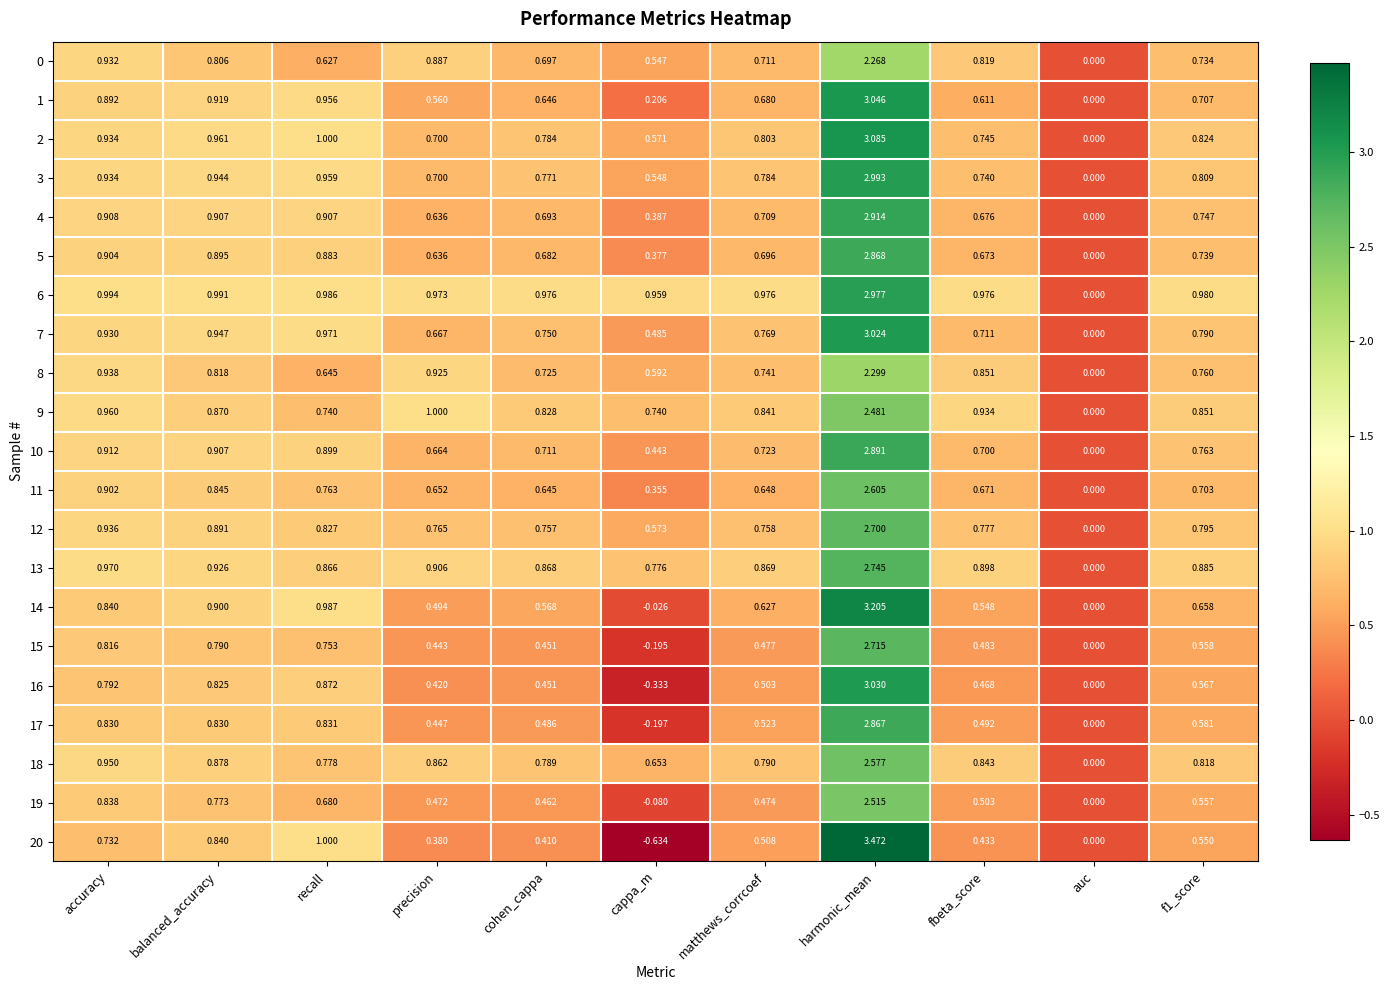

At which label does 17 first exceed 0?

accuracy